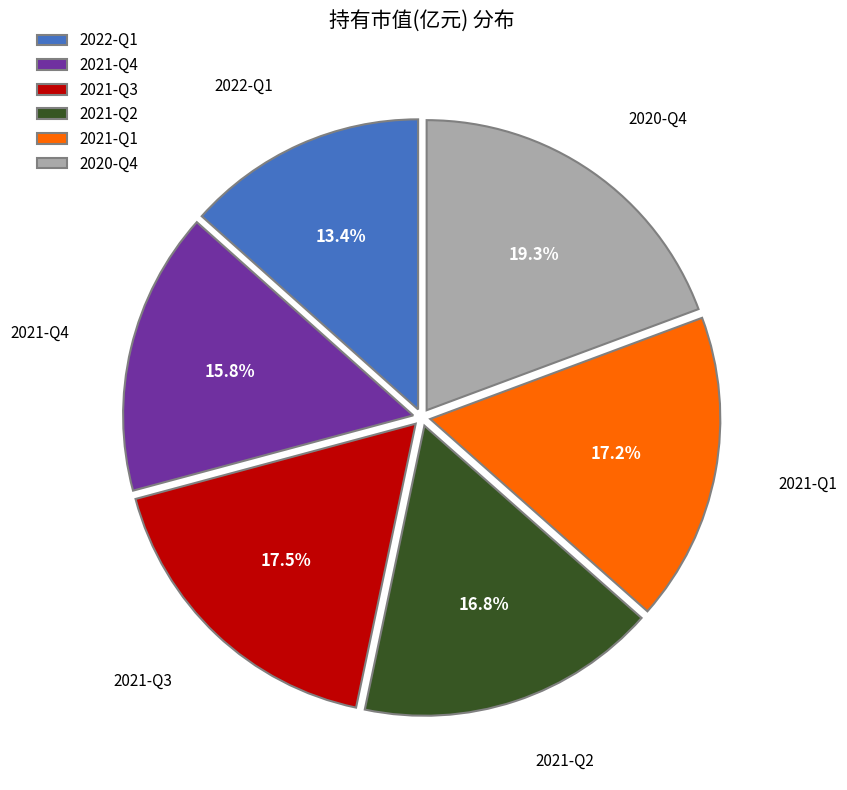

To the nearest percent, what is the average slice percentage?

17%